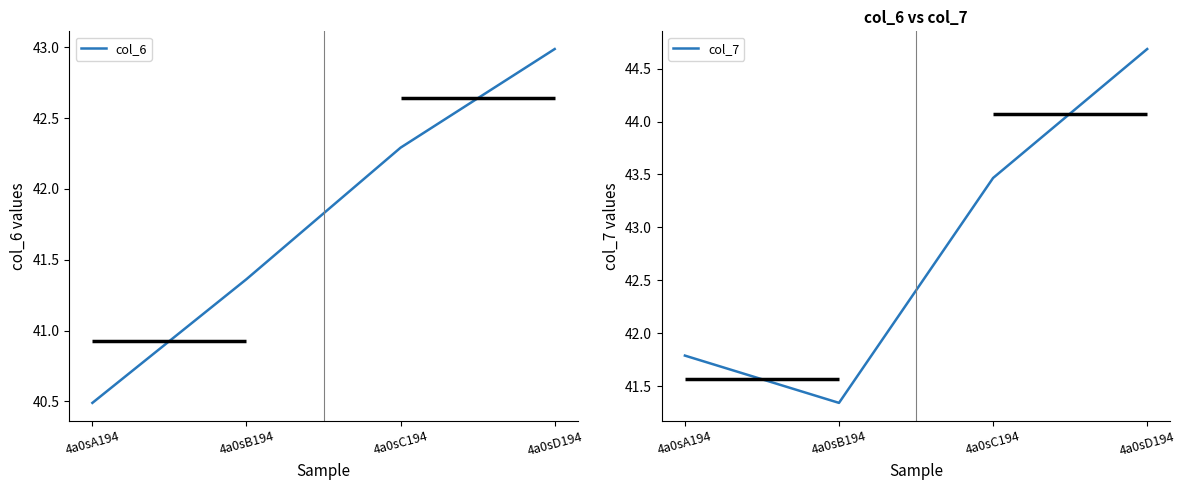

What is the total value across all series at 4a0sB194?

82.7